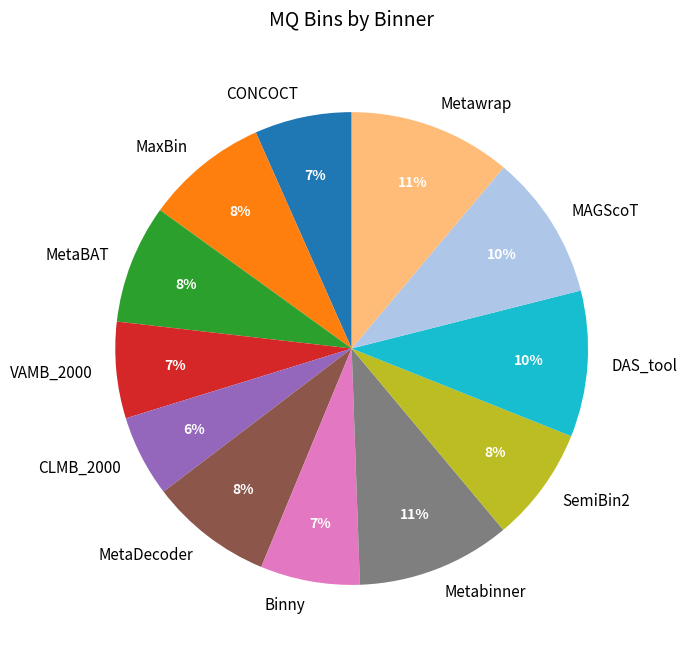

Is it true that Metabinner is 2% of the pie?

False